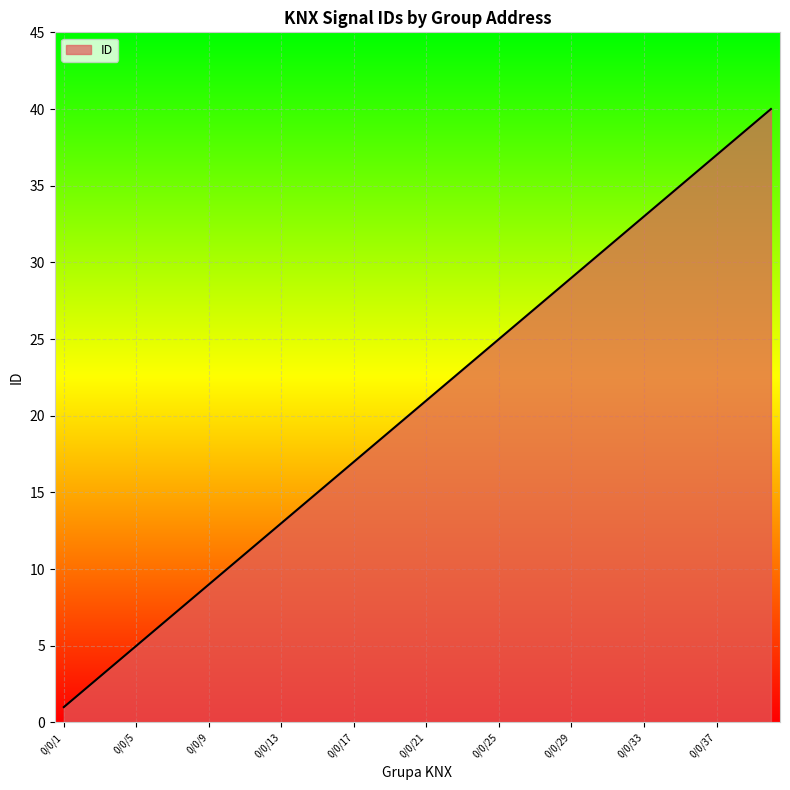

Reading right to left, transcribe all the data shown in this chart.

40	39	38	37	36	35	34	33	32	31	30	29	28	27	26	25	24	23	22	21	20	19	18	17	16	15	14	13	12	11	10	9	8	7	6	5	4	3	2	1